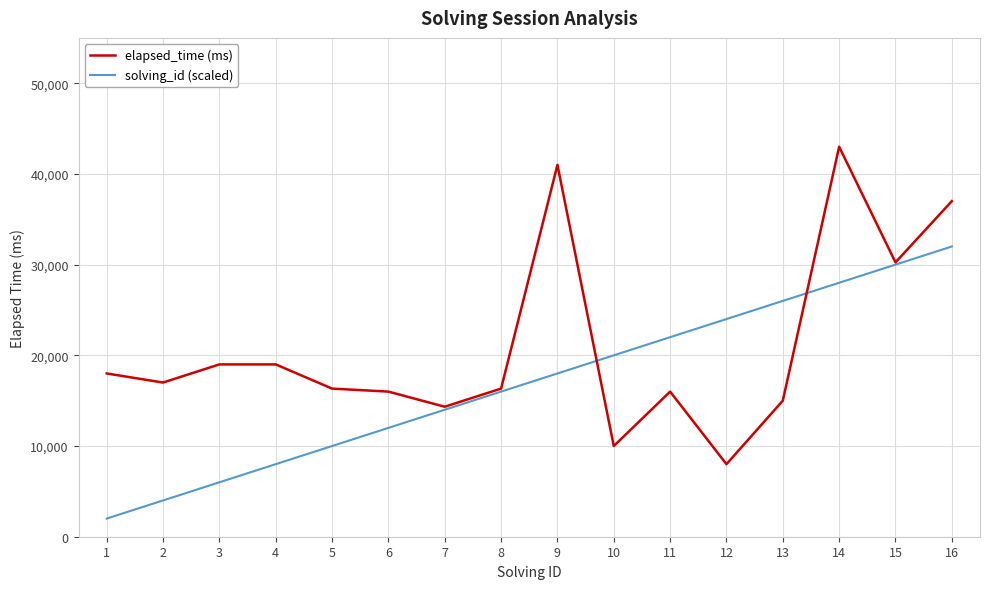

Reading left to right, list all the values displayed in this chart.

elapsed_time (ms): 18000	17000	19000	19000	16333	16000	14333	16333	41000	10000	16000	8000	15000	43000	30250	37000
solving_id (scaled): 2000	4000	6000	8000	10000	12000	14000	16000	18000	20000	22000	24000	26000	28000	30000	32000